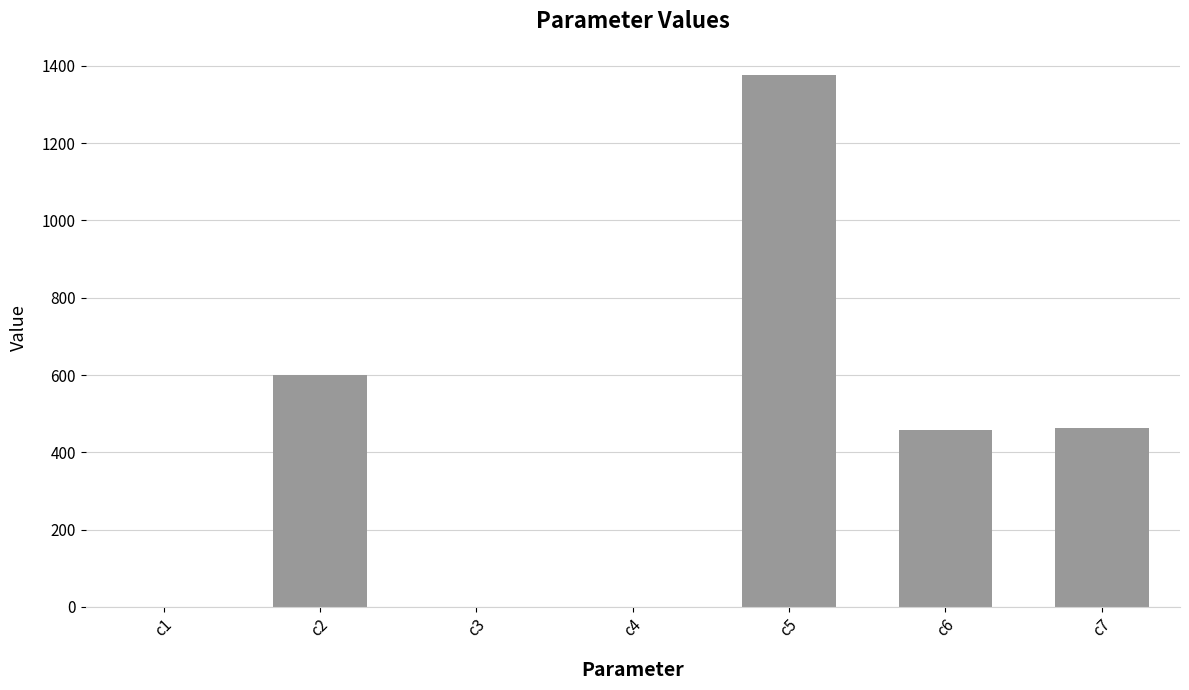

How many series are shown in this chart?

1